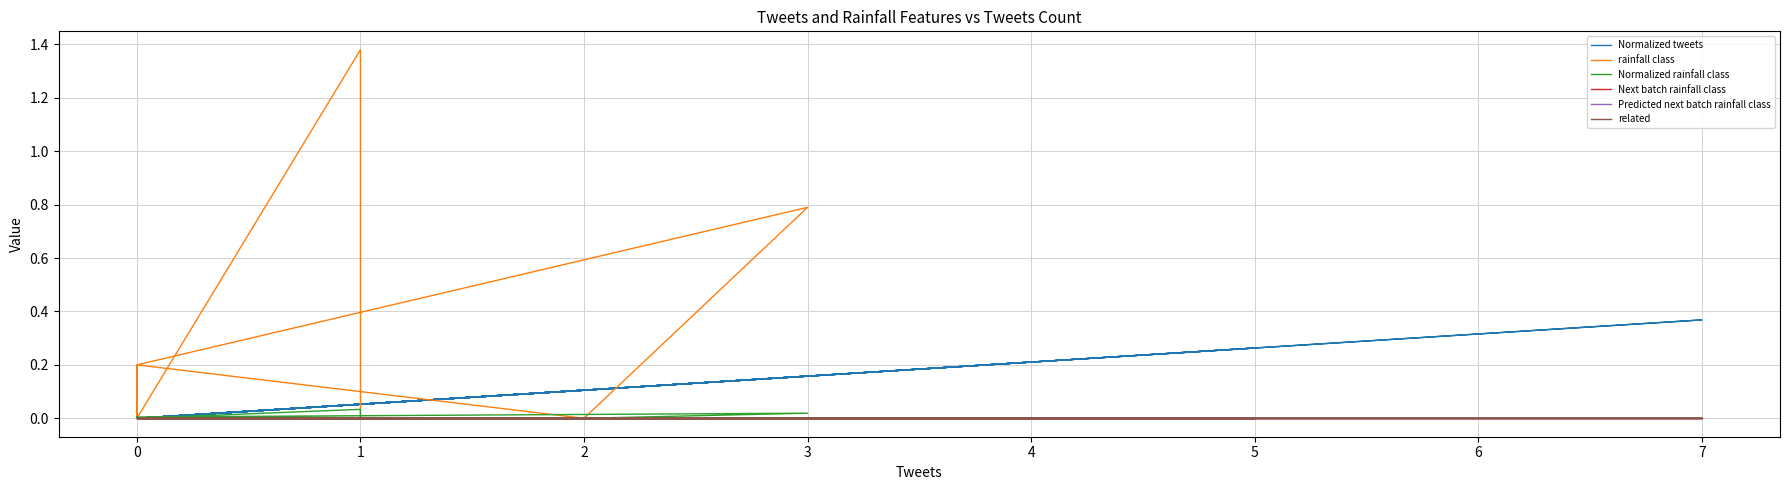

Which series changed the most between 0 and 1?

Normalized tweets